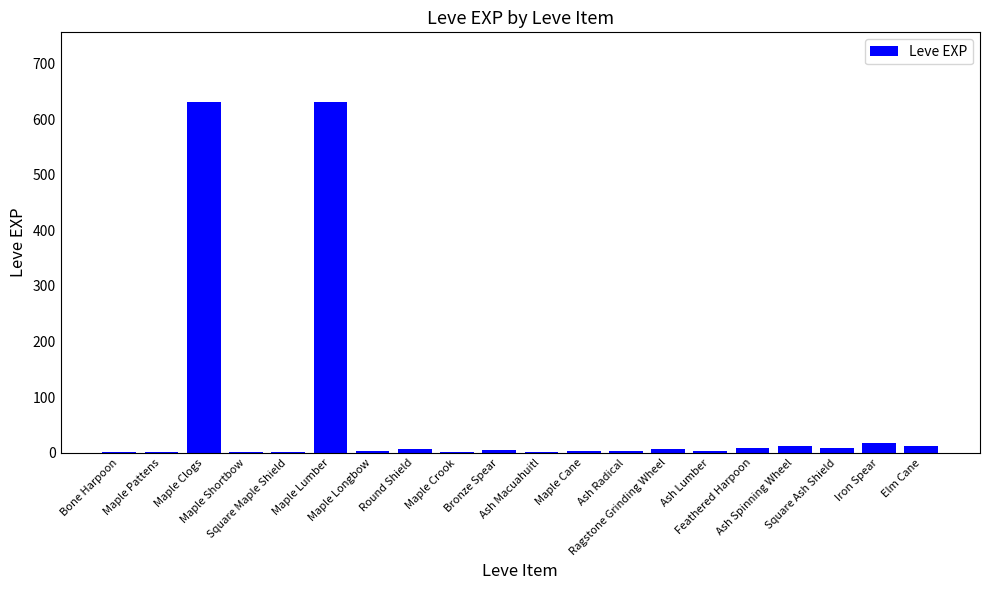

What is the greatest value displayed?

630